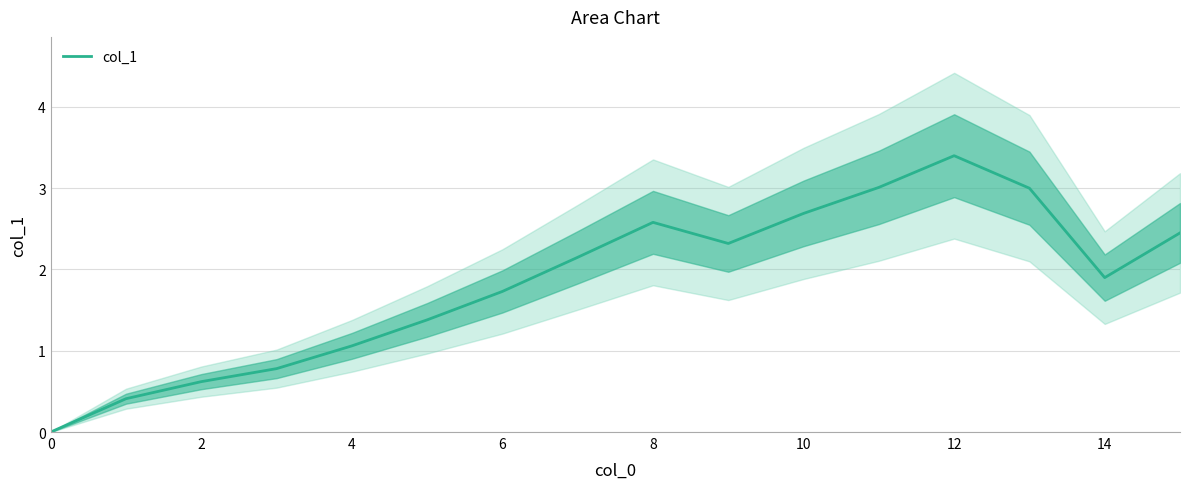

The value at 11 is 1.5. True or false?

False